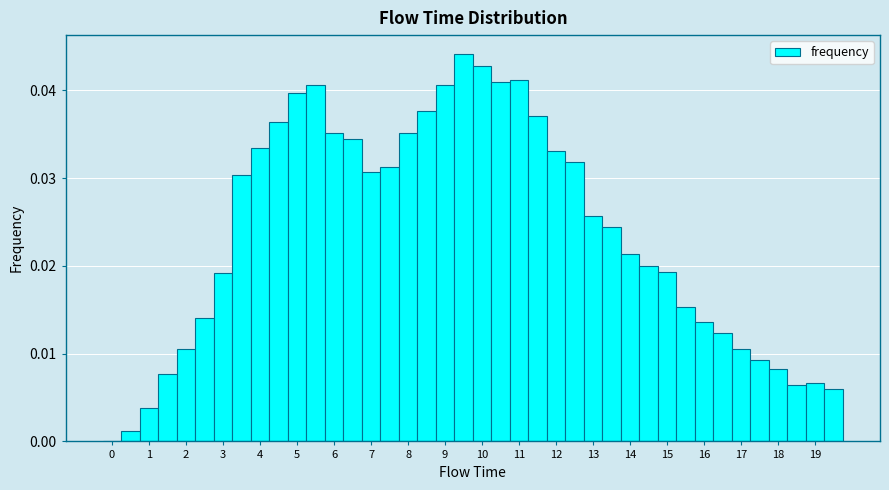

Reading left to right, list every bar in this chart as the range it spans on the x-axis followed by its height. Neither the bar edges nor the heights are printed on the chart, so give them approximately, as read against the axes.

-0.25 to 0.25: 0
0.25 to 0.75: 0.001
0.75 to 1.25: 0.004
1.25 to 1.75: 0.008
1.75 to 2.25: 0.011
2.25 to 2.75: 0.014
2.75 to 3.25: 0.019
3.25 to 3.75: 0.030
3.75 to 4.25: 0.033
4.25 to 4.75: 0.036
4.75 to 5.25: 0.040
5.25 to 5.75: 0.041
5.75 to 6.25: 0.035
6.25 to 6.75: 0.034
6.75 to 7.25: 0.031
7.25 to 7.75: 0.031
7.75 to 8.25: 0.035
8.25 to 8.75: 0.038
8.75 to 9.25: 0.041
9.25 to 9.75: 0.044
9.75 to 10.25: 0.043
10.25 to 10.75: 0.041
10.75 to 11.25: 0.041
11.25 to 11.75: 0.037
11.75 to 12.25: 0.033
12.25 to 12.75: 0.032
12.75 to 13.25: 0.026
13.25 to 13.75: 0.024
13.75 to 14.25: 0.021
14.25 to 14.75: 0.020
14.75 to 15.25: 0.019
15.25 to 15.75: 0.015
15.75 to 16.25: 0.014
16.25 to 16.75: 0.012
16.75 to 17.25: 0.011
17.25 to 17.75: 0.009
17.75 to 18.25: 0.008
18.25 to 18.75: 0.006
18.75 to 19.25: 0.007
19.25 to 19.75: 0.006